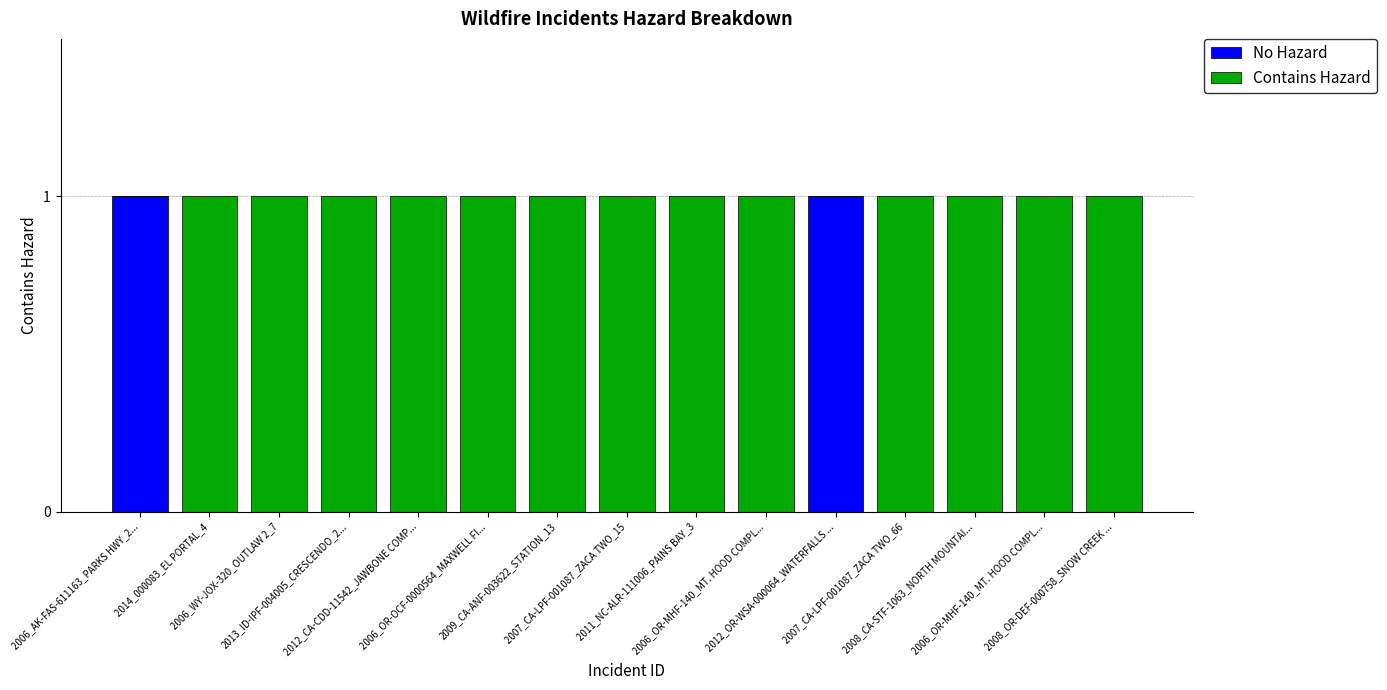

Count the No Hazard values in the range 0 to 1.

15